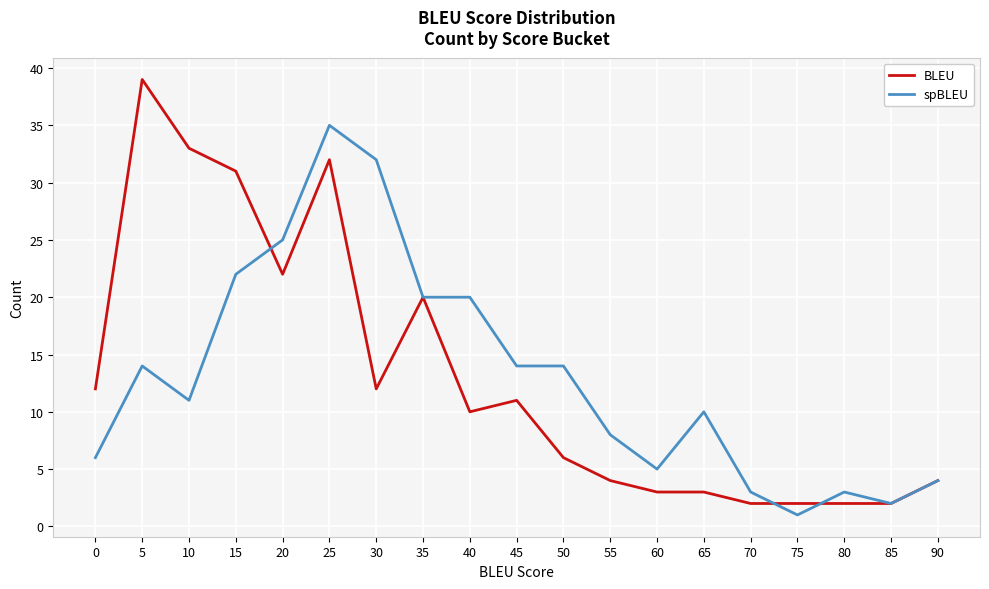

The BLEU series shows 4 at 90. True or false?

True